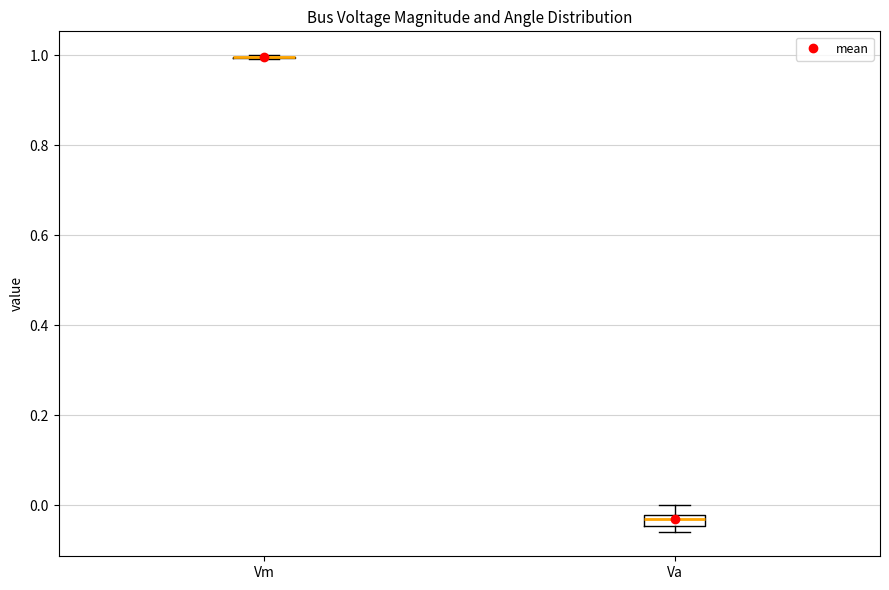

Comparing the boxes themselves (not the whiskers), which one is the tallest?

Va